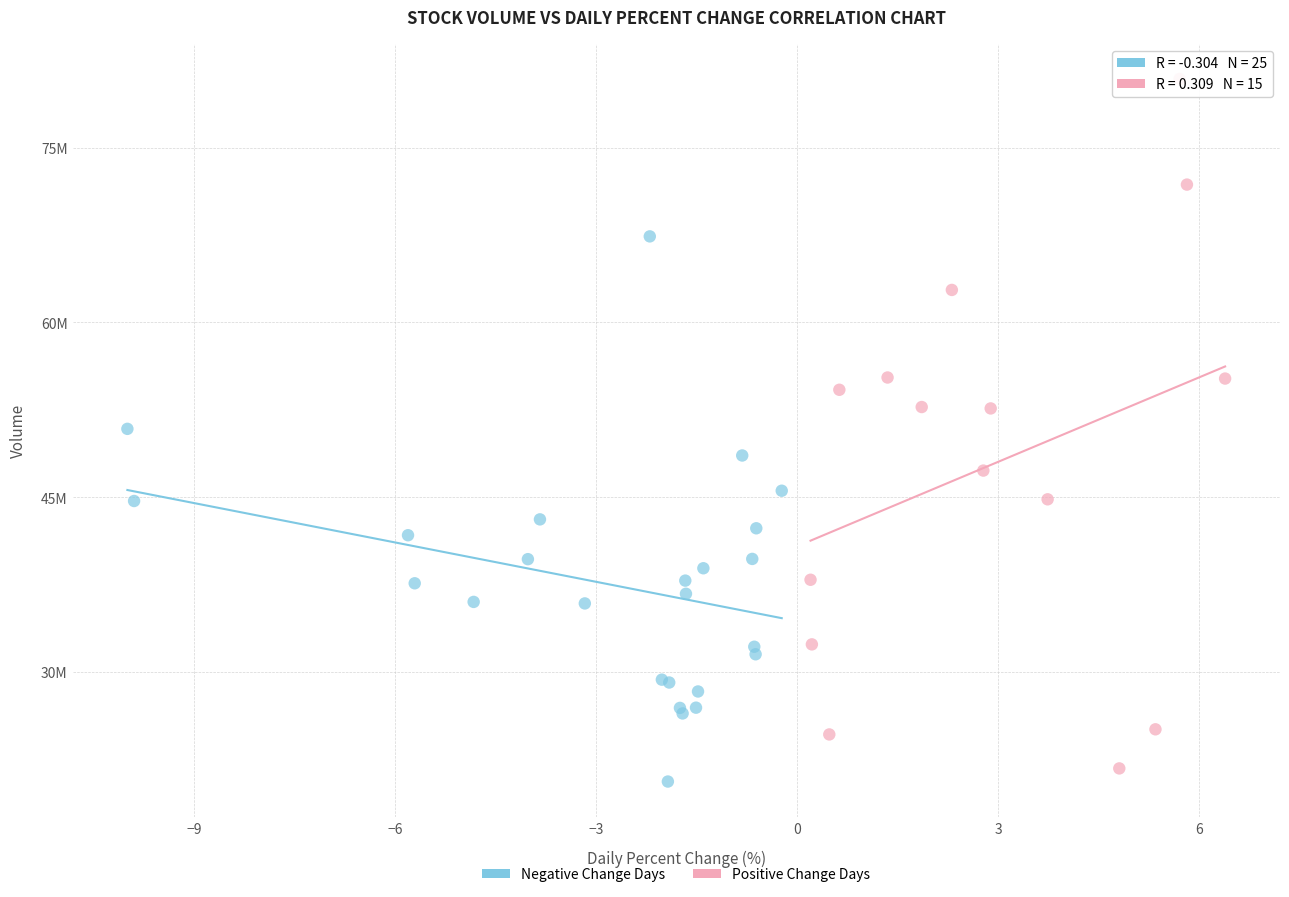

Which series contains the lowest Y value?

Negative Change Days